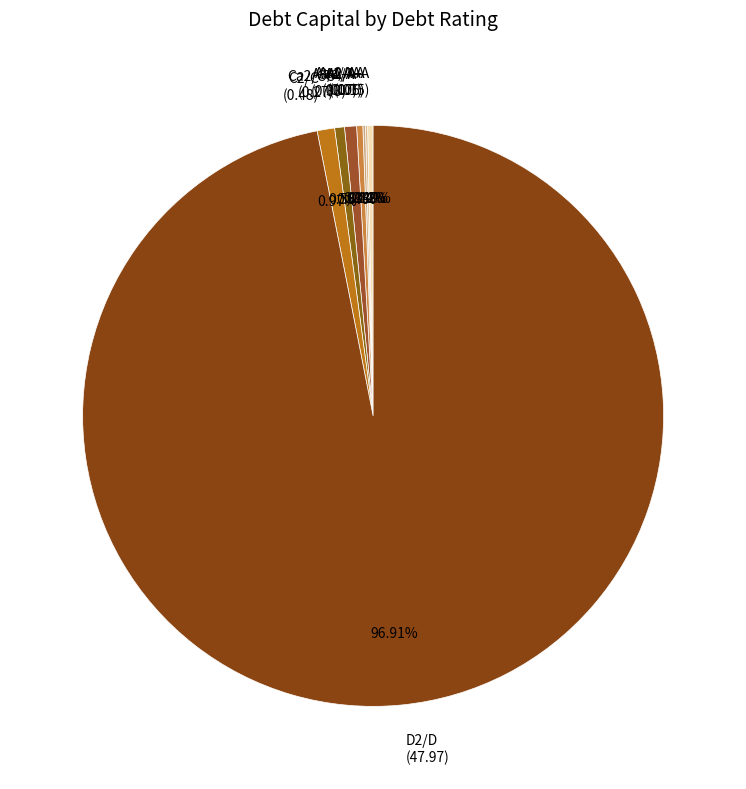

Do C2/C and D2/D together represent more than half of the pie?

Yes